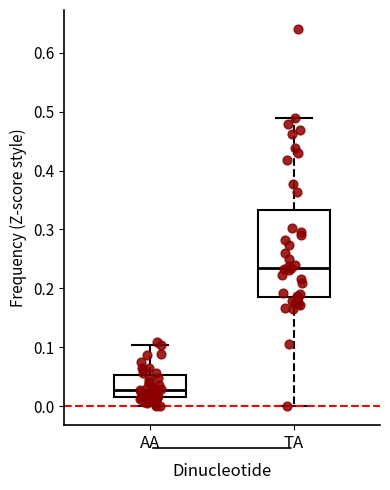

Which box's median line is the lowest?

AA